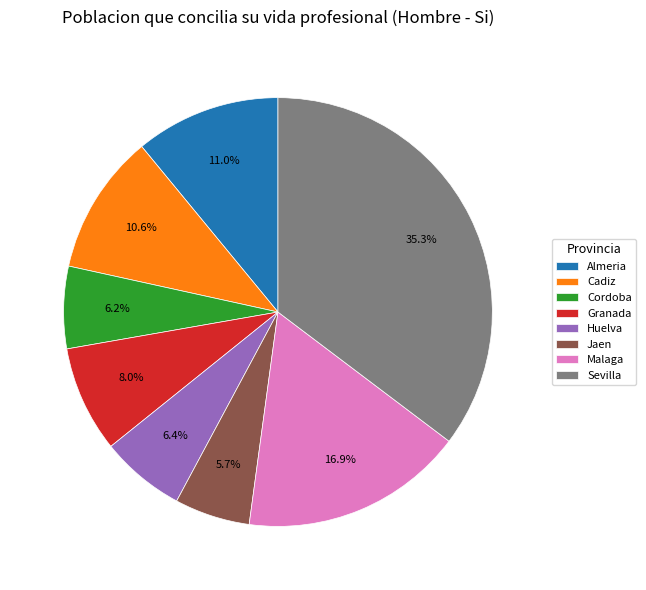

How much of the chart is everything except Malaga?

83.1%